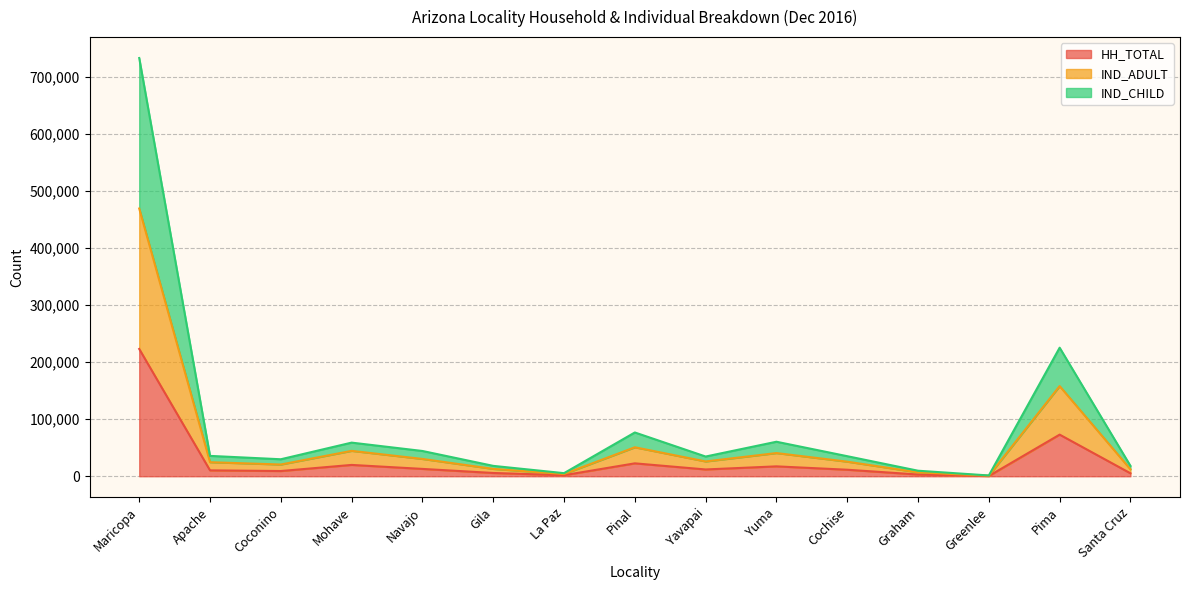

What are all the series names shown in the legend?

HH_TOTAL, IND_ADULT, IND_CHILD